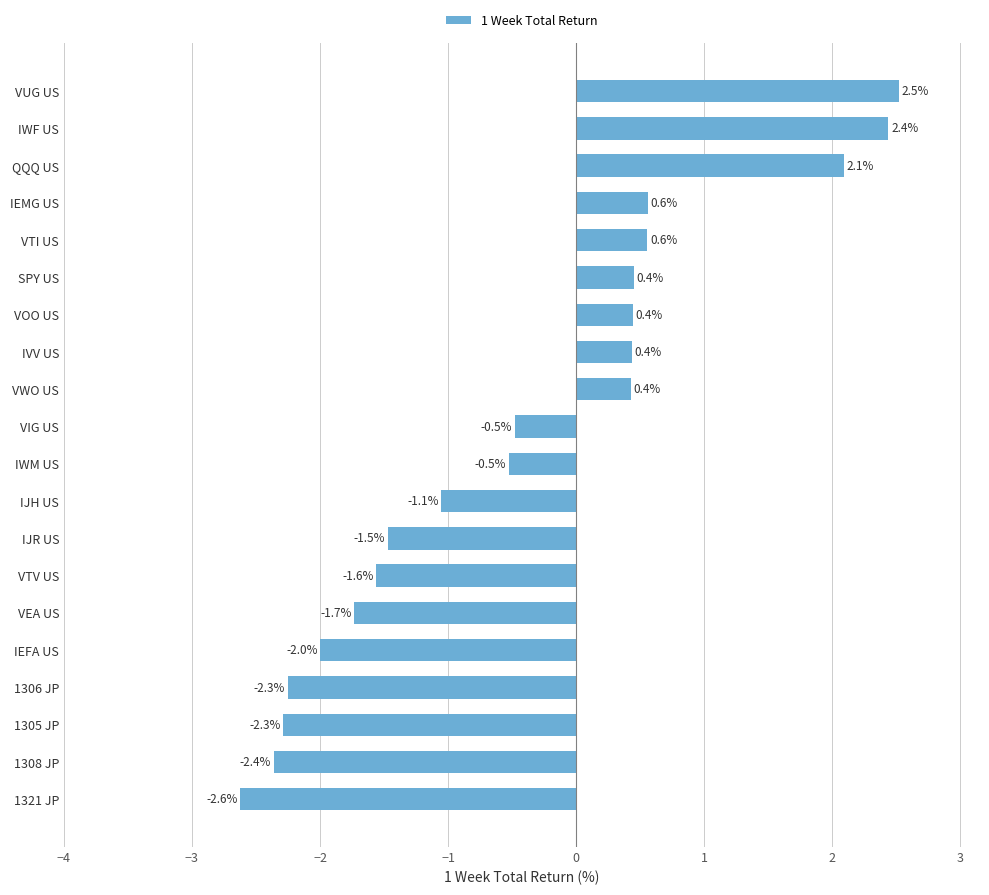

The value at IJR US is -1.0. True or false?

False